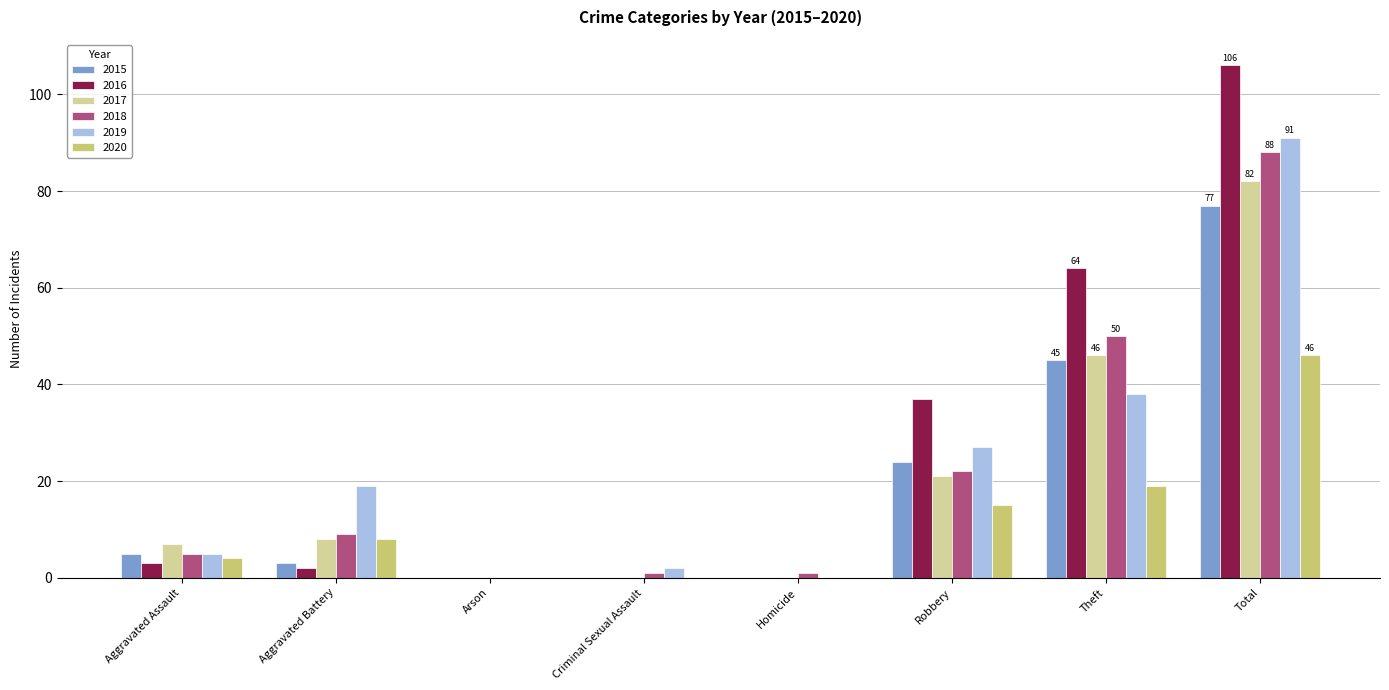

Reading right to left, what are all the values shown in this chart?

2015: Total=77	Theft=45	Robbery=24	Homicide=0	Criminal Sexual Assault=0	Arson=0	Aggravated Battery=3	Aggravated Assault=5
2016: Total=106	Theft=64	Robbery=37	Homicide=0	Criminal Sexual Assault=0	Arson=0	Aggravated Battery=2	Aggravated Assault=3
2017: Total=82	Theft=46	Robbery=21	Homicide=0	Criminal Sexual Assault=0	Arson=0	Aggravated Battery=8	Aggravated Assault=7
2018: Total=88	Theft=50	Robbery=22	Homicide=1	Criminal Sexual Assault=1	Arson=0	Aggravated Battery=9	Aggravated Assault=5
2019: Total=91	Theft=38	Robbery=27	Homicide=0	Criminal Sexual Assault=2	Arson=0	Aggravated Battery=19	Aggravated Assault=5
2020: Total=46	Theft=19	Robbery=15	Homicide=0	Criminal Sexual Assault=0	Arson=0	Aggravated Battery=8	Aggravated Assault=4